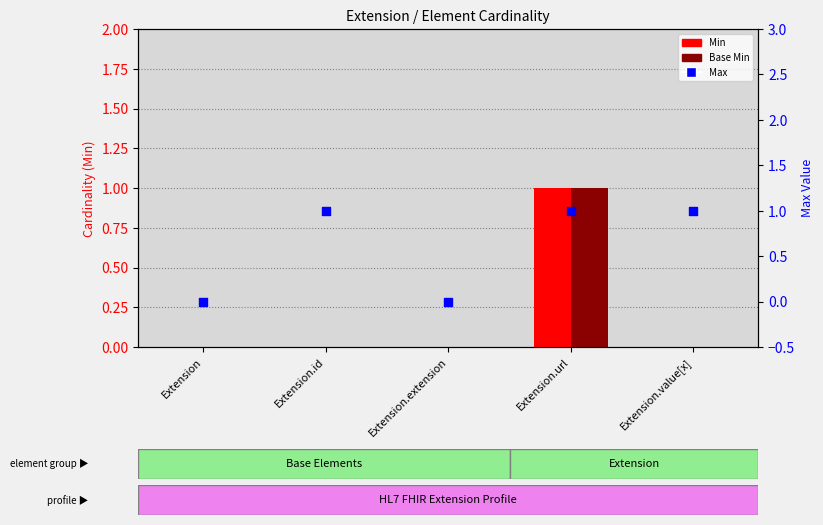

Which series contains the lowest Y value?

Min